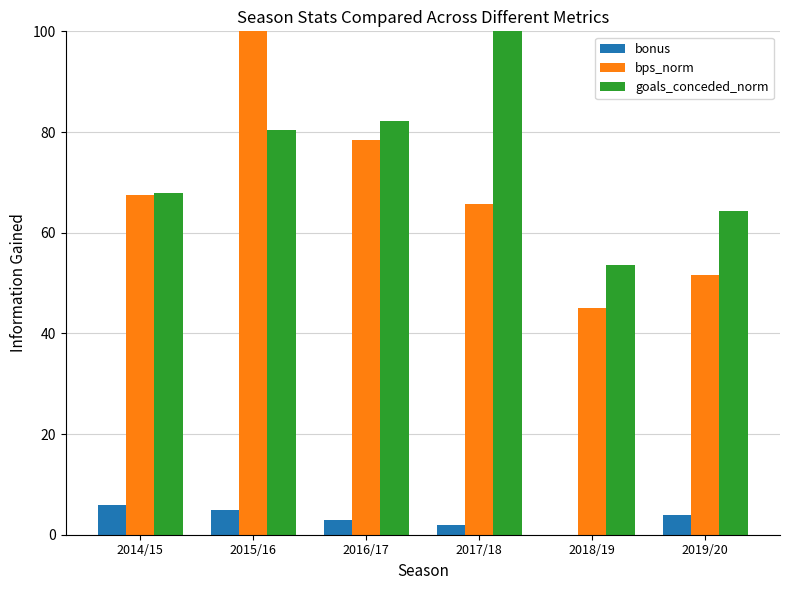

The goals_conceded_norm series shows 49.5 at 2015/16. True or false?

False